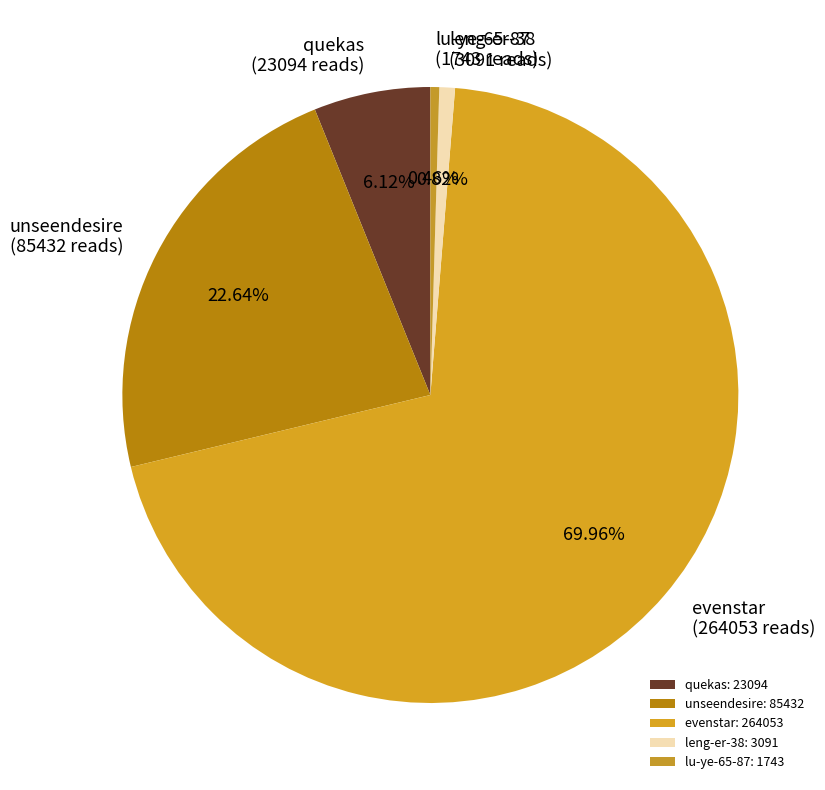

How many segments does this pie chart have?

5